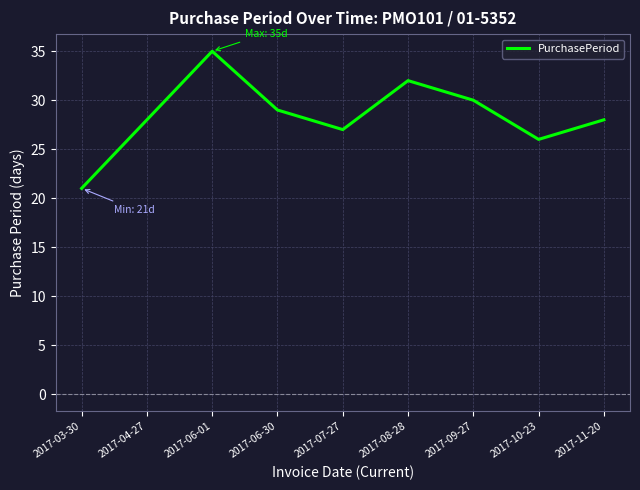

True or false: the data shows 49 at 2017-08-28.

False